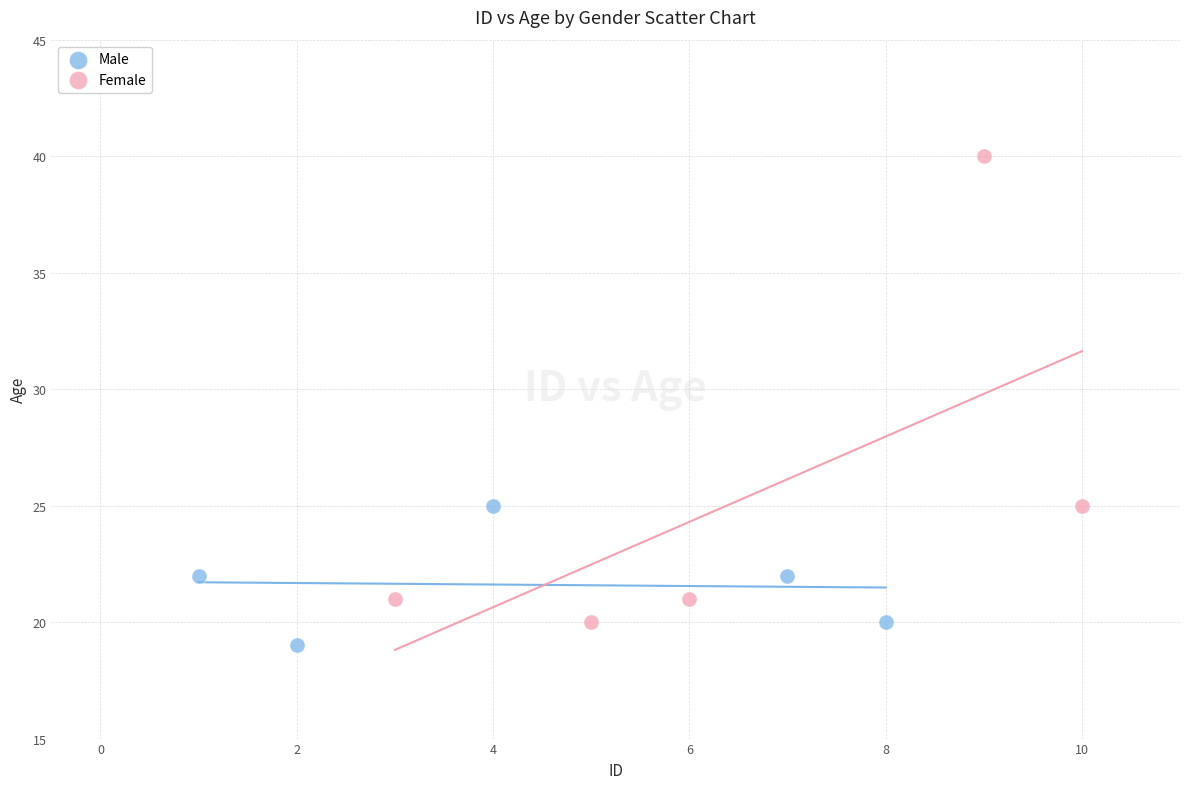

Which series has the largest Y range (max minus min)?

Female